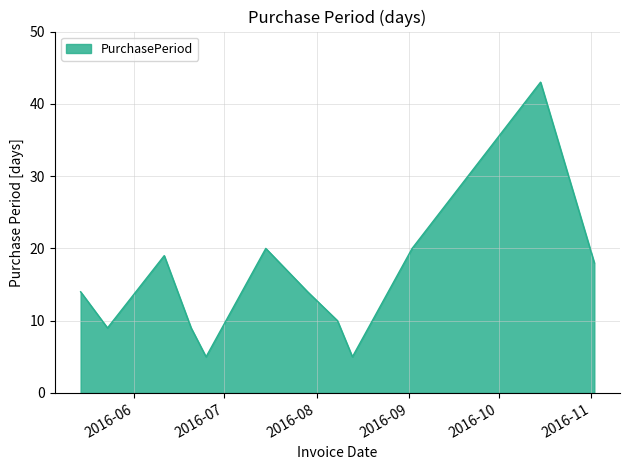

What is the maximum value shown in the chart?

43